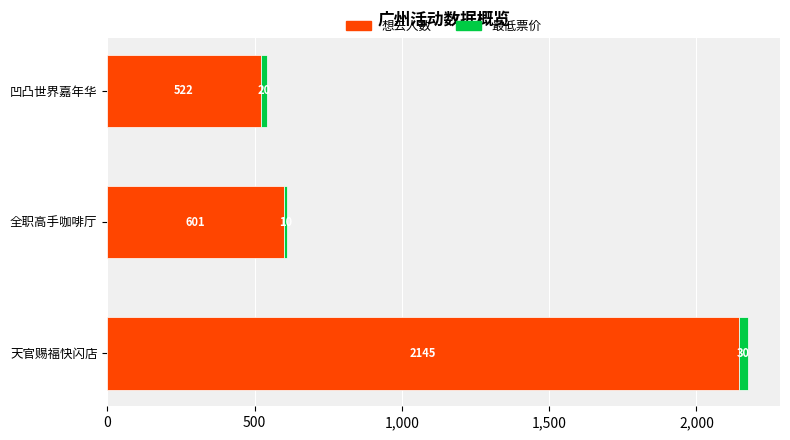

What is the difference between the maximum and second lowest values in the 想去人数 series?

1544